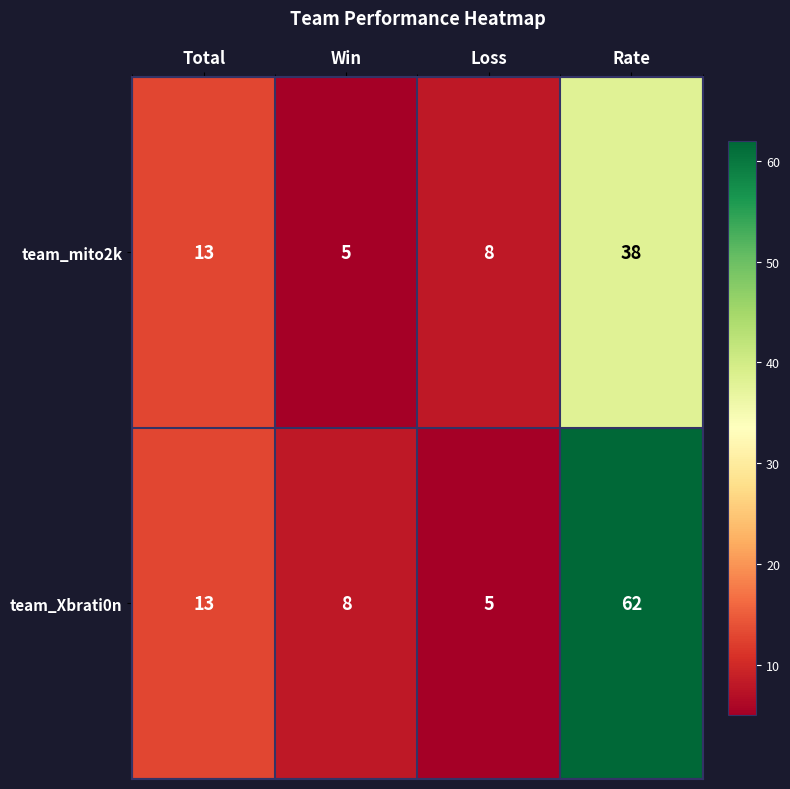

True or false: team_mito2k has a value of 9 at Total.

False